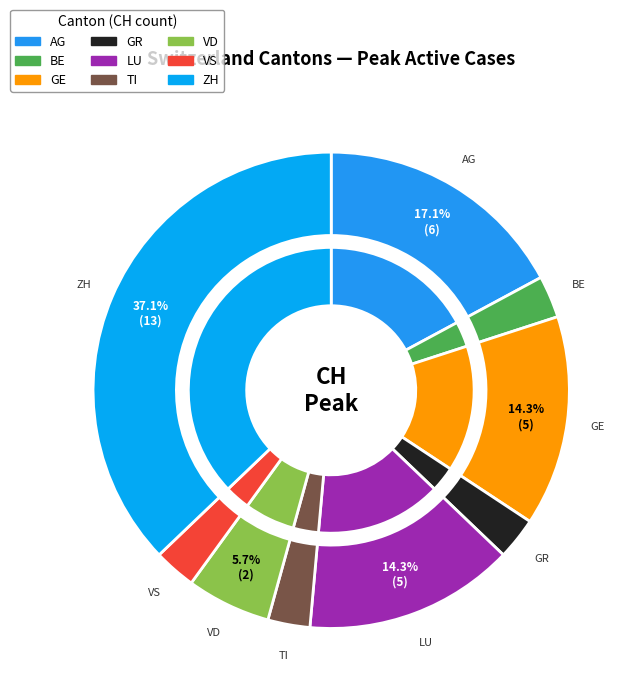

Combined, what portion of the pie is TI and VD?

8.6%